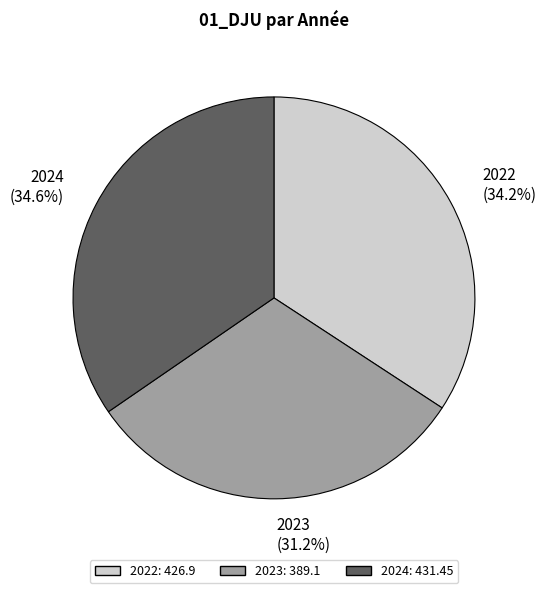

Is there any slice that represents more than half of the pie?

No